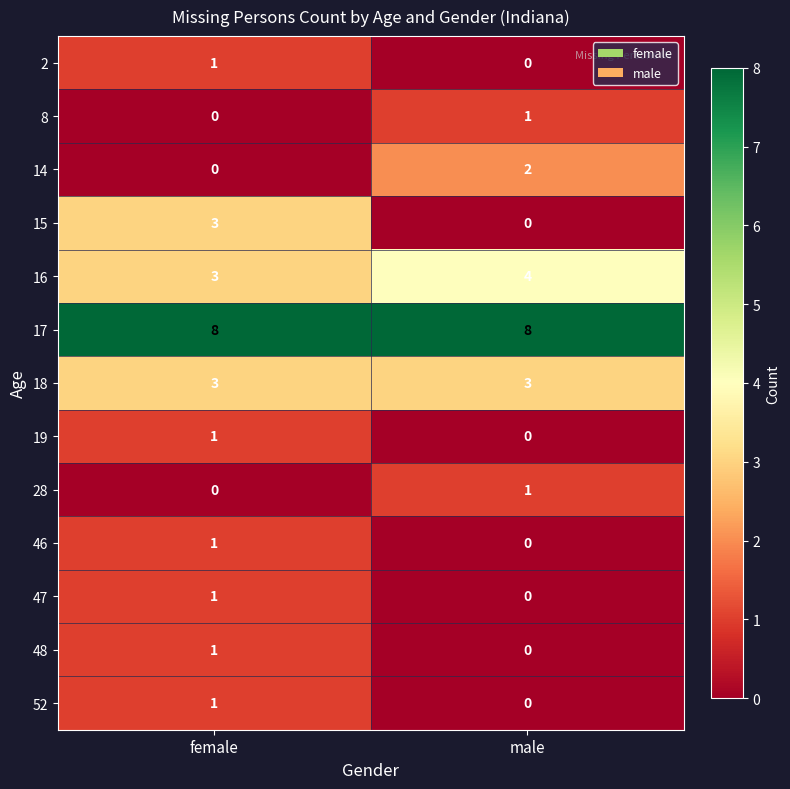

Where is 15 nearest to the value 1?

male